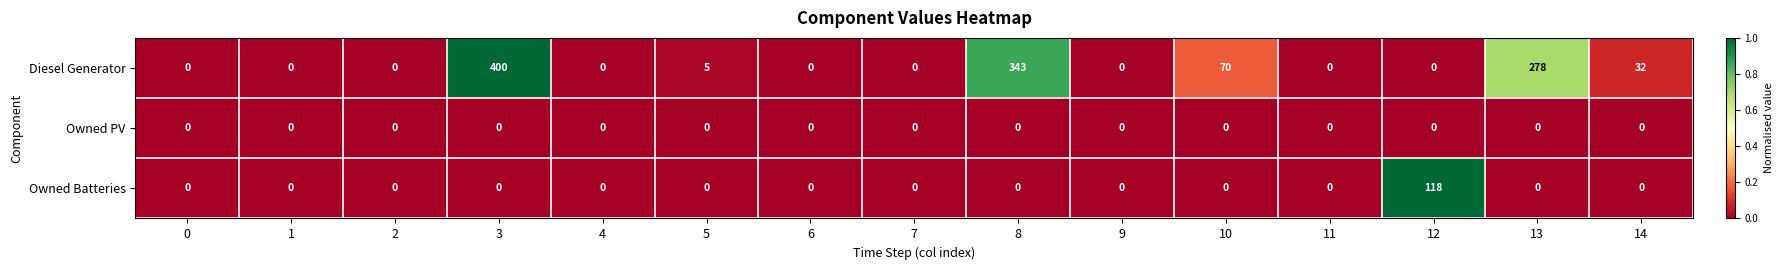

List the series in order of their peak value, lowest first.

Owned PV, Owned Batteries, Diesel Generator